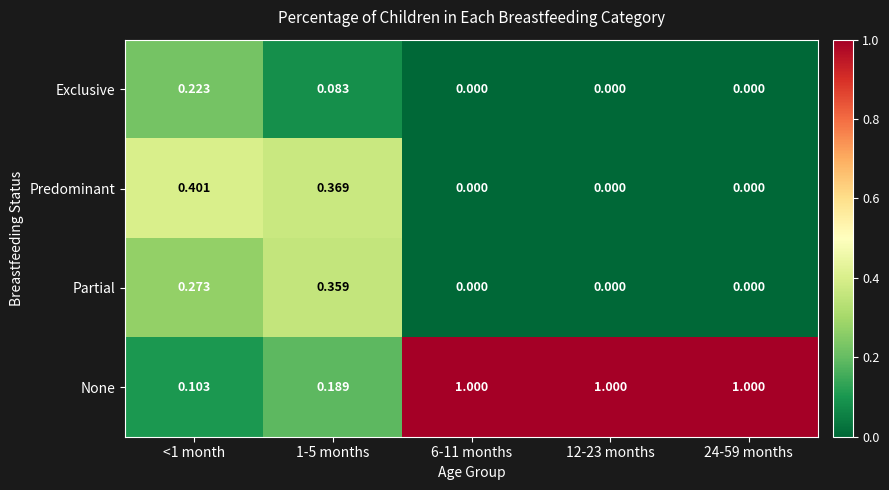

Rank the series by their maximum value, from highest to lowest.

None, Predominant, Partial, Exclusive